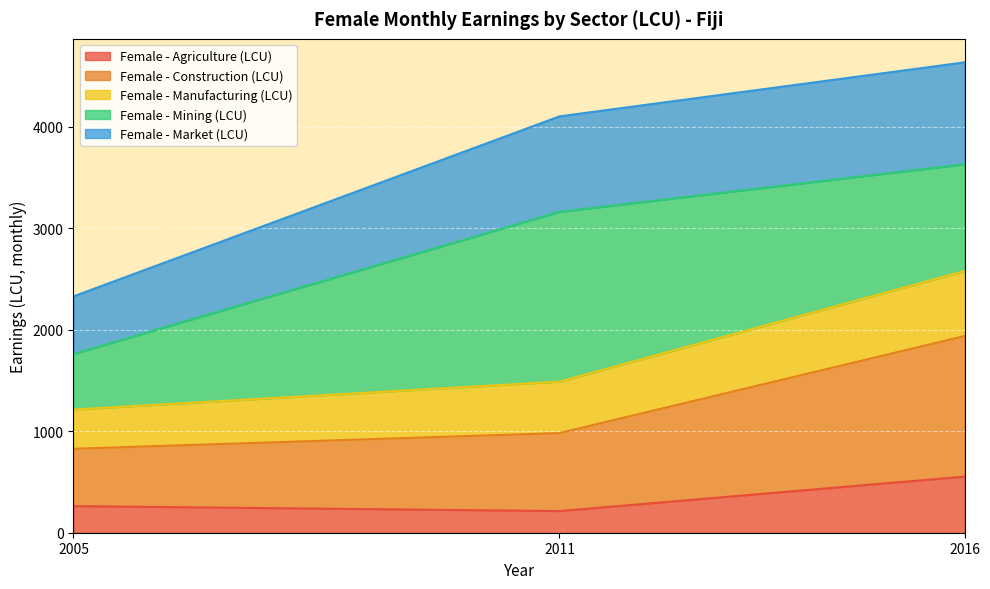

The value of Female - Agriculture (LCU) at 2011 is 46.4. True or false?

False